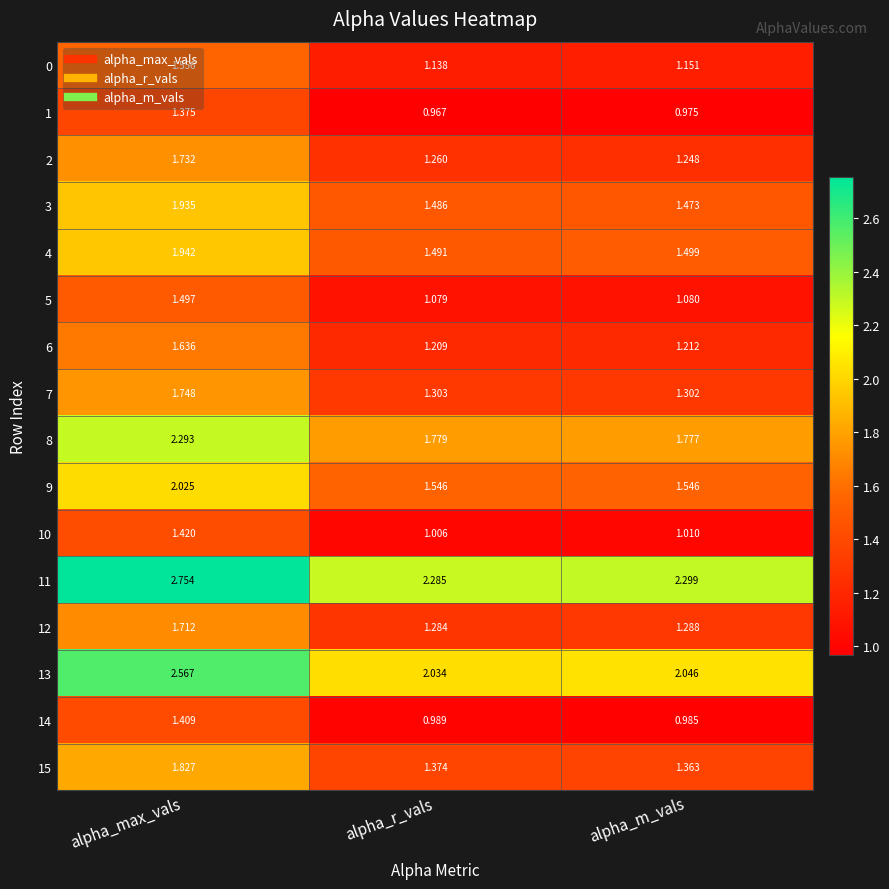

What is the total value across all series at alpha_m_vals?

22.3